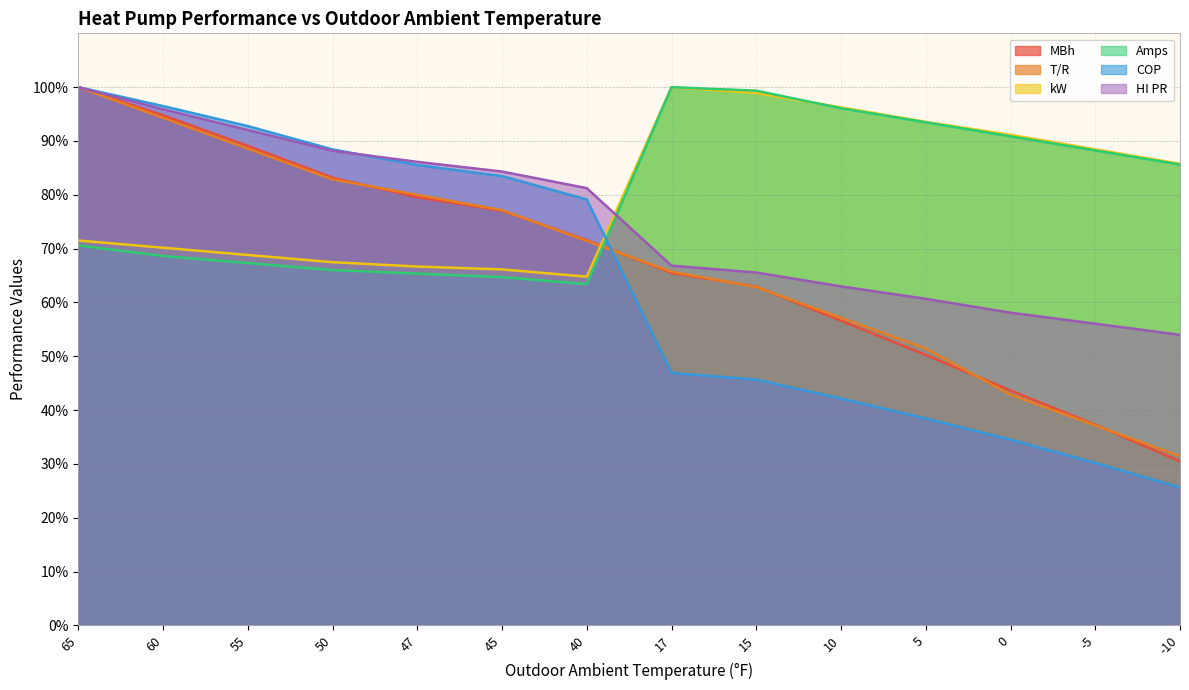

What is the sum of all Amps values?

1119.6